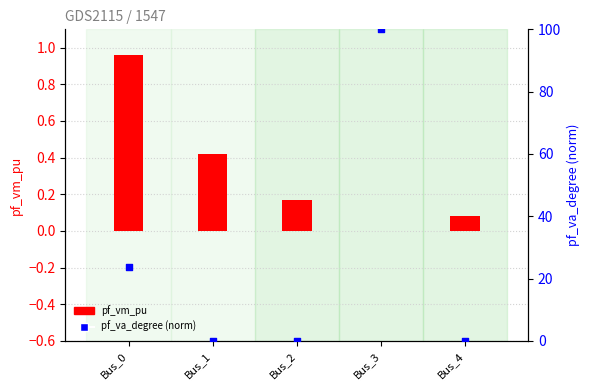

Is the value of pf_vm_pu at Bus_0 greater than the value of pf_va_degree (norm) at Bus_0?

No